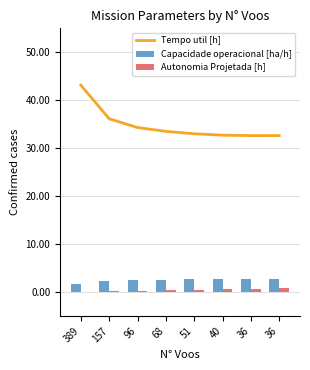

Rank the series at 68 from highest to lowest value.

Tempo util [h], Capacidade operacional [ha/h], Autonomia Projetada [h]